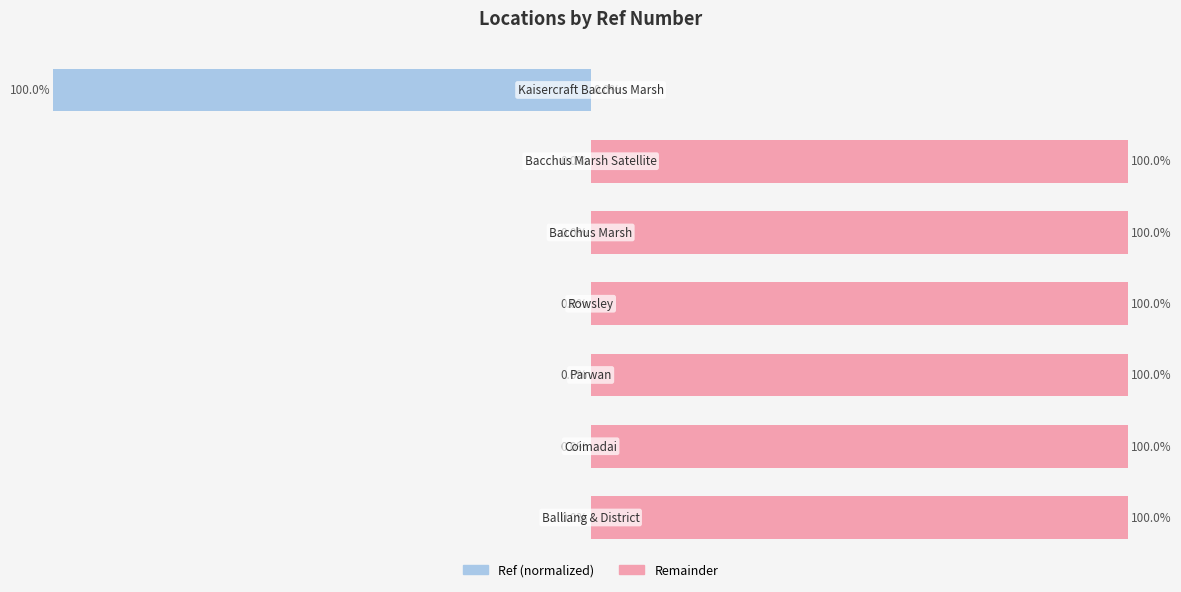

Reading right to left, transcribe all the data shown in this chart.

Ref (normalized): 6=100.0	5=0.0	4=0.0	3=0.0	2=0.0	1=0.0	0=0.0
Remainder: 6=0.0	5=100.0	4=100.0	3=100.0	2=100.0	1=100.0	0=100.0